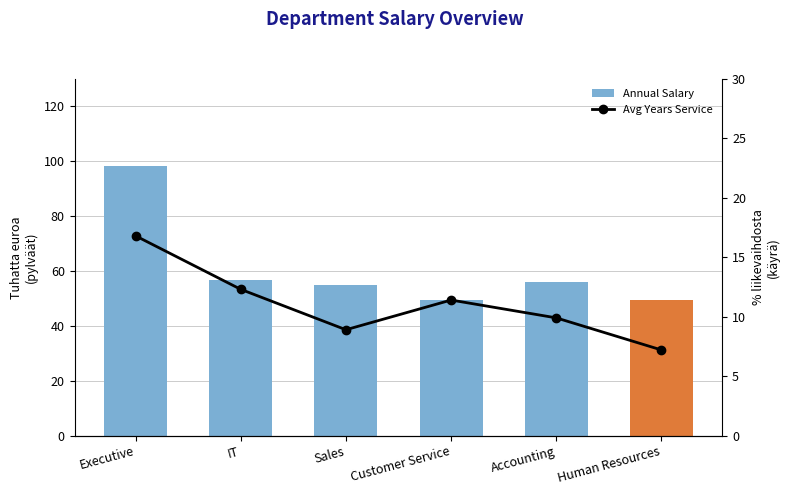

What is the spread (max minus min) of values at IT?

56675.7